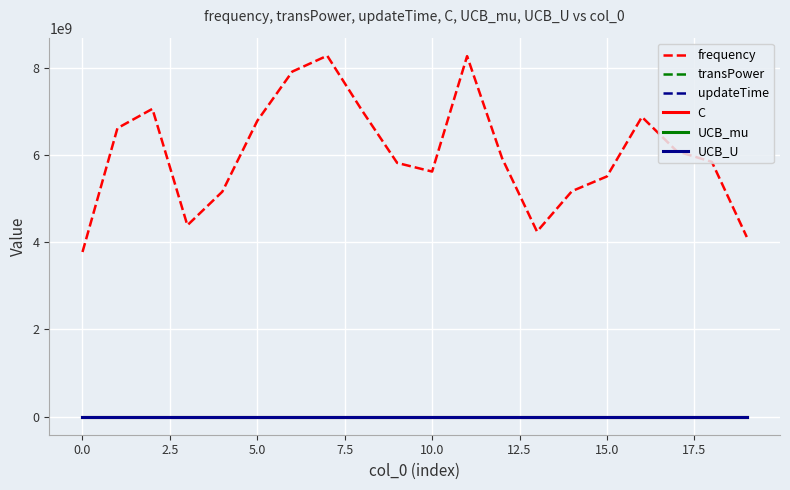

Does the chart have visible grid lines?

Yes